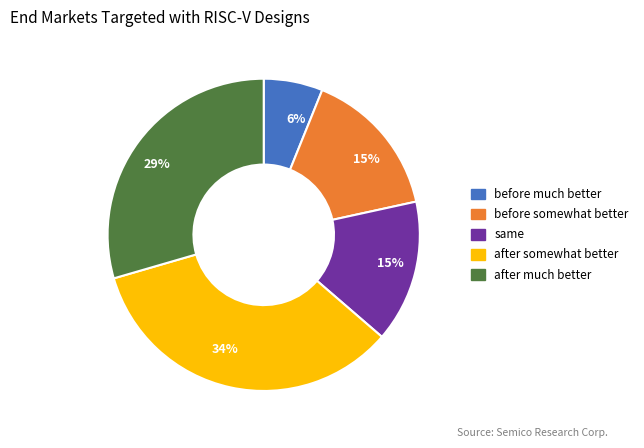

Is there a majority slice in this chart?

No